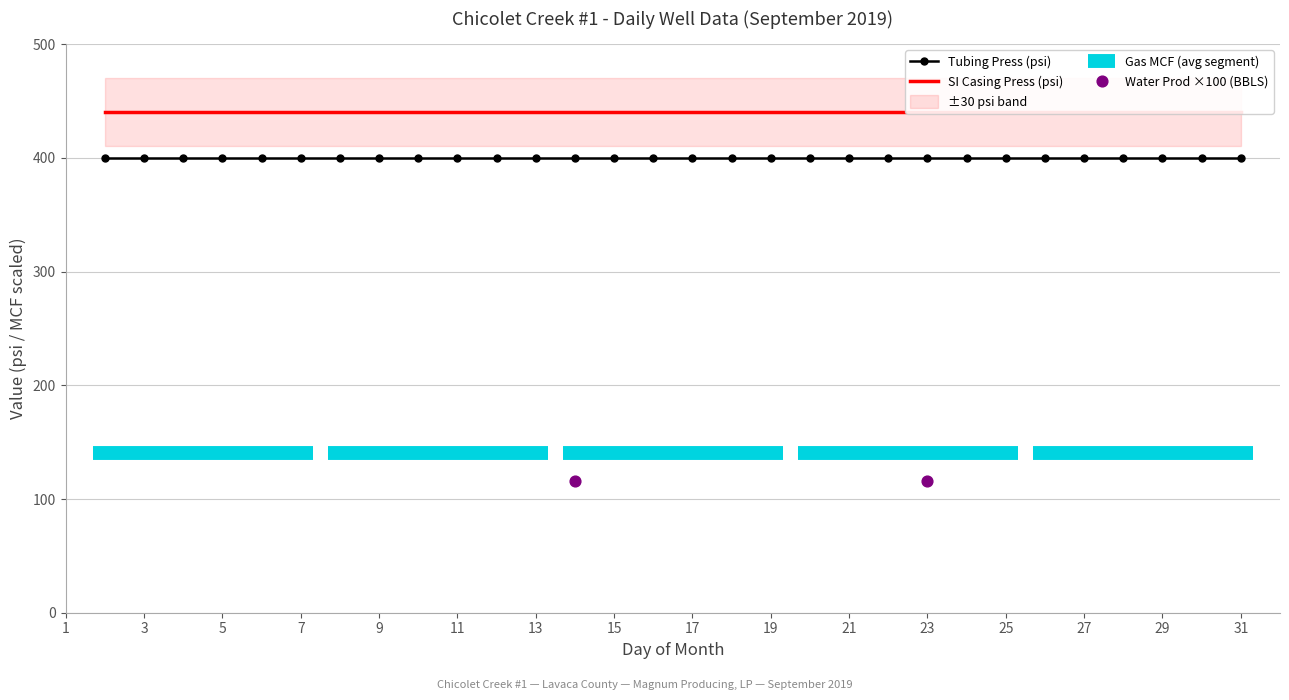

Which series reaches the maximum Y coordinate?

SI CASING PRESS